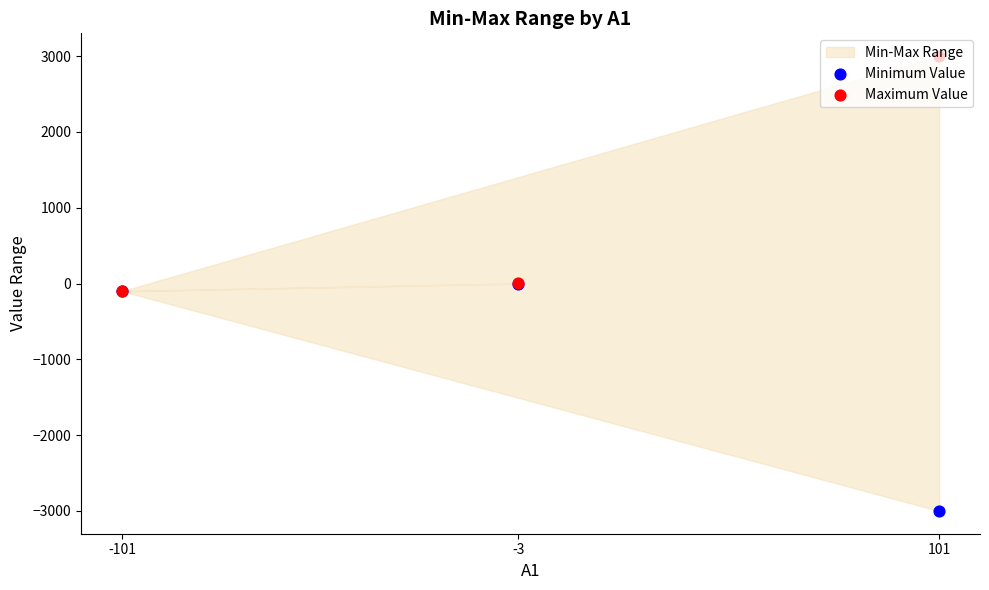

At how many categories does at least one series exceed 1213?

1